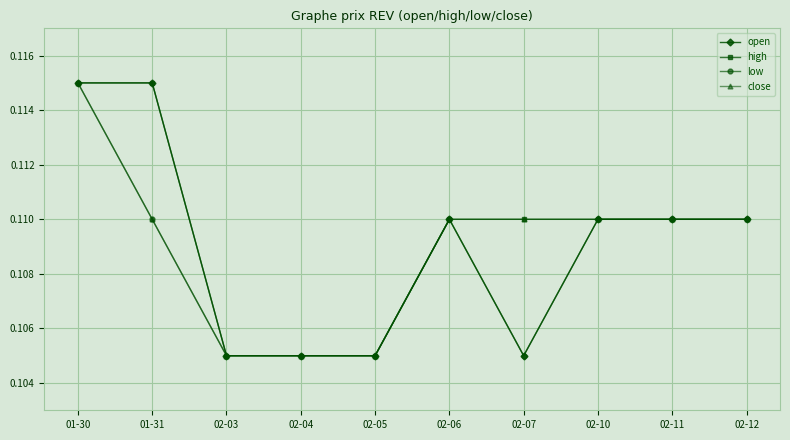

At which category is the sum across all series the highest?

01-30